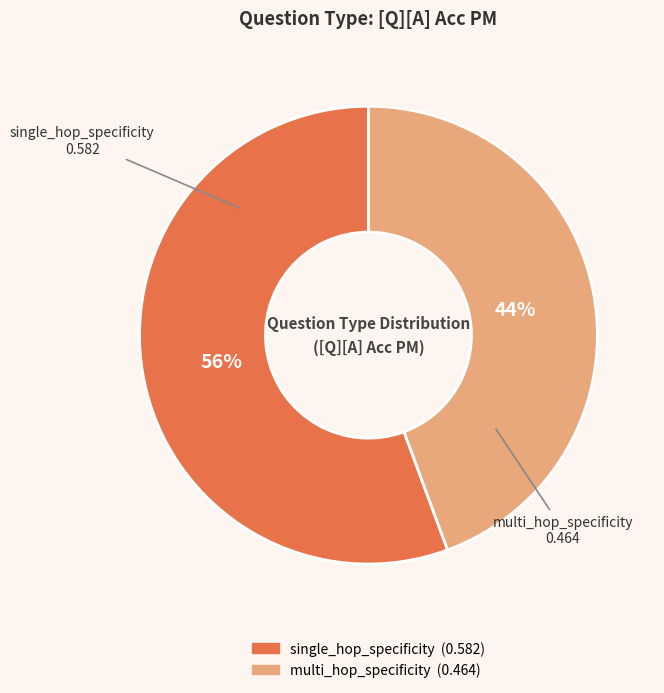

To the nearest percent, what is the average slice percentage?

50%